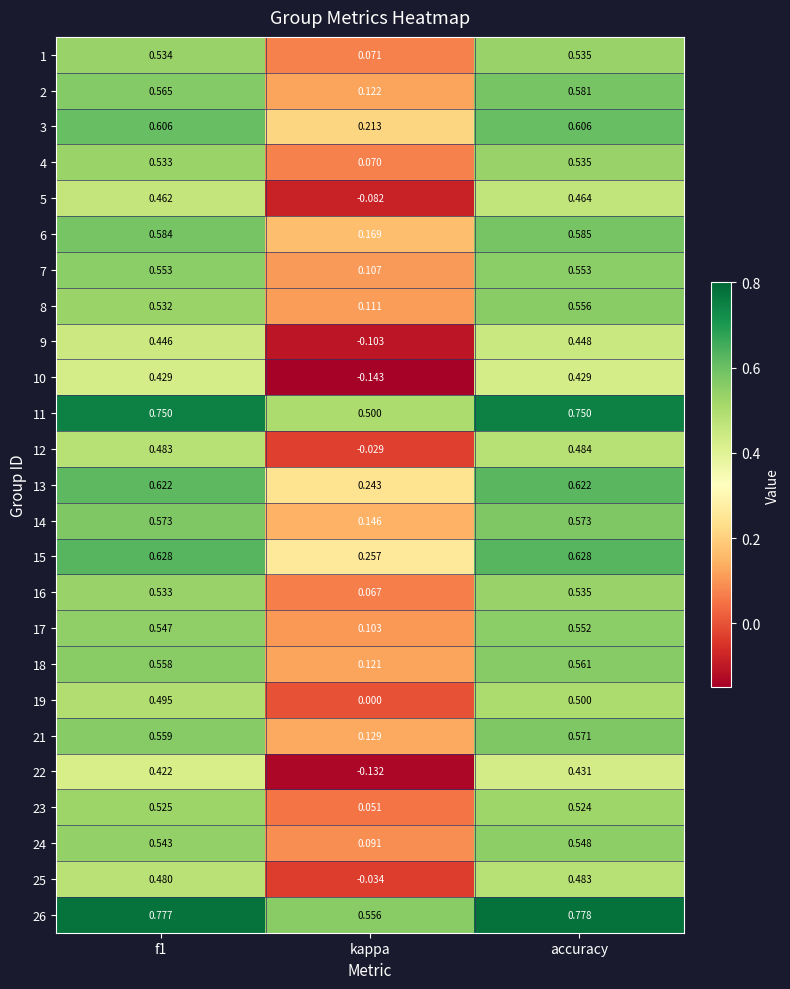

How many data points does each series have?

3